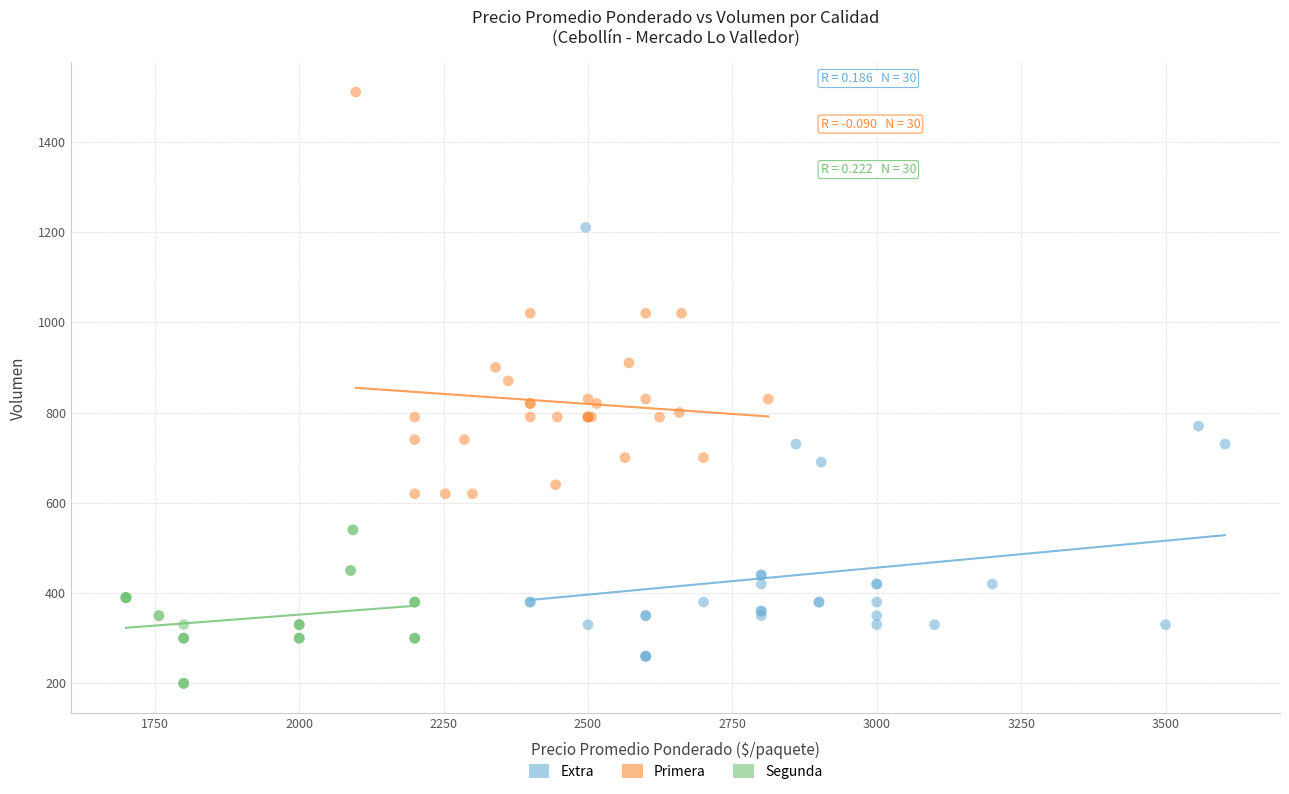

What are all the series names shown in the legend?

Extra, Primera, Segunda